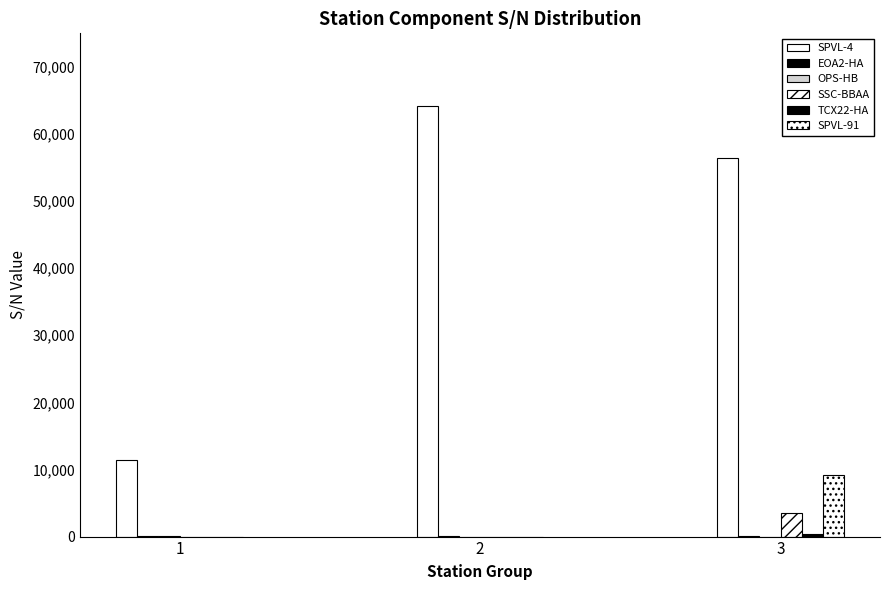

Which series has the largest total across all categories?

SPVL-4